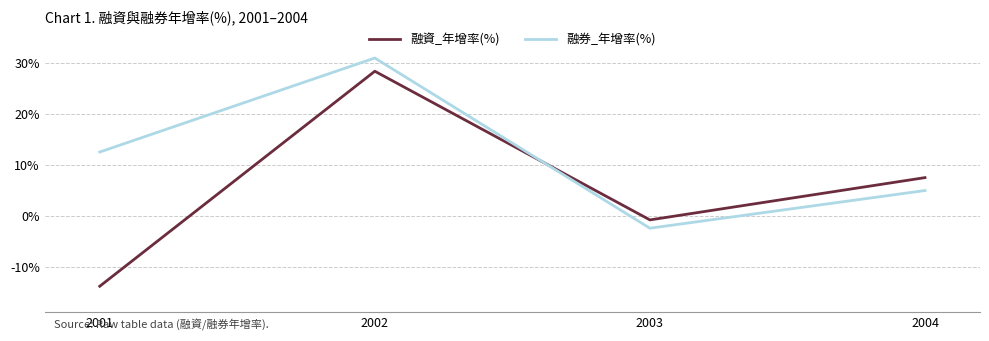

What is the difference between the 融券_年增率(%) values at 2002 and 2003?

33.4